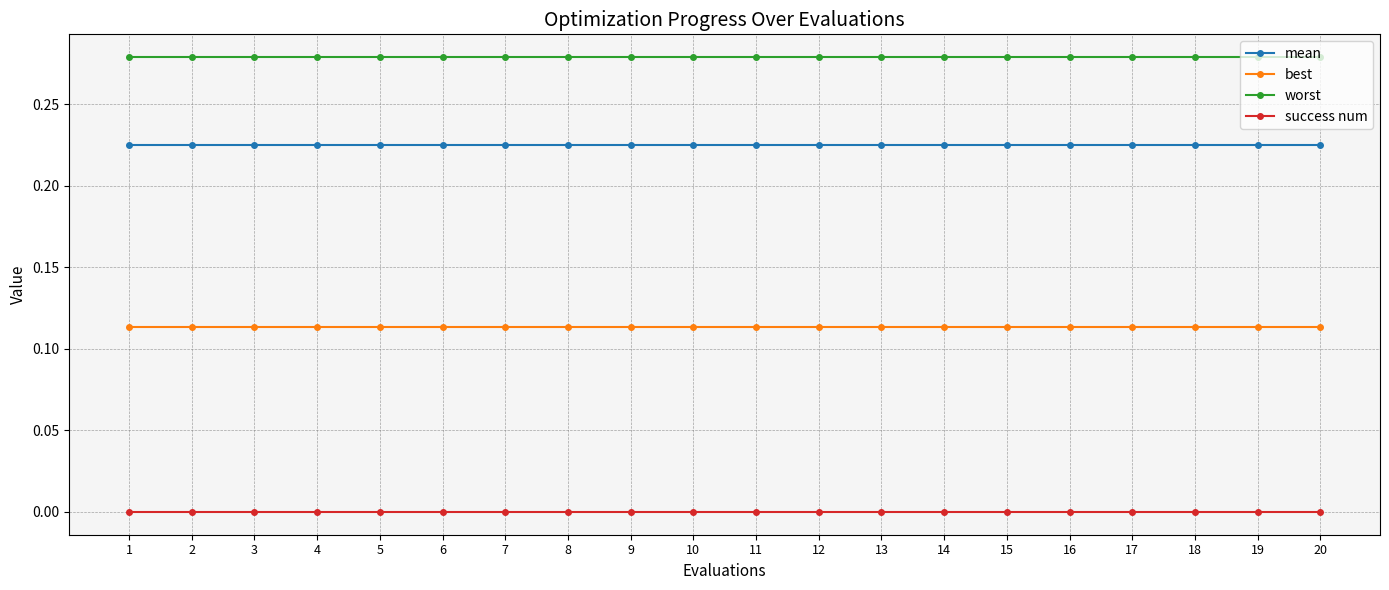

True or false: worst and mean cross at least once.

False